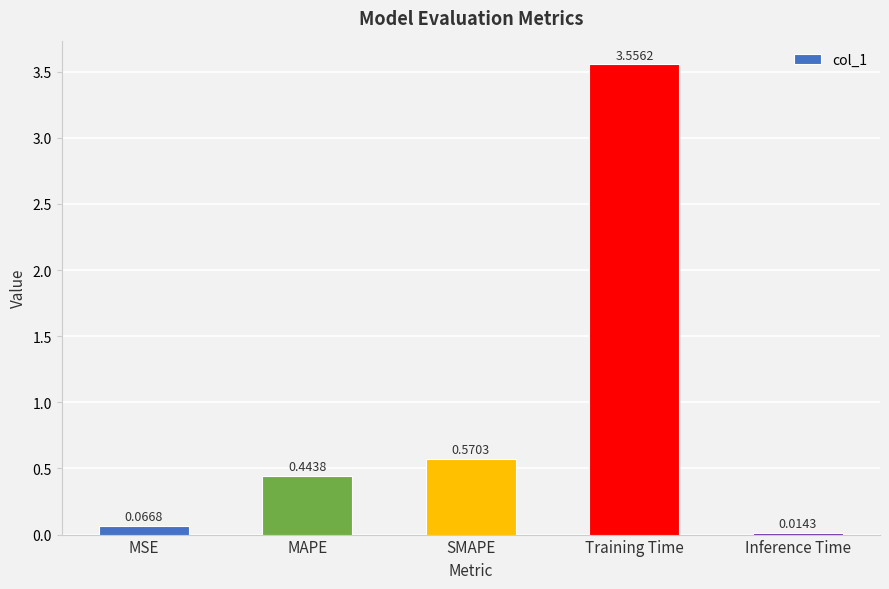

Rank the categories by value from highest to lowest.

Training Time, SMAPE, MAPE, MSE, Inference Time